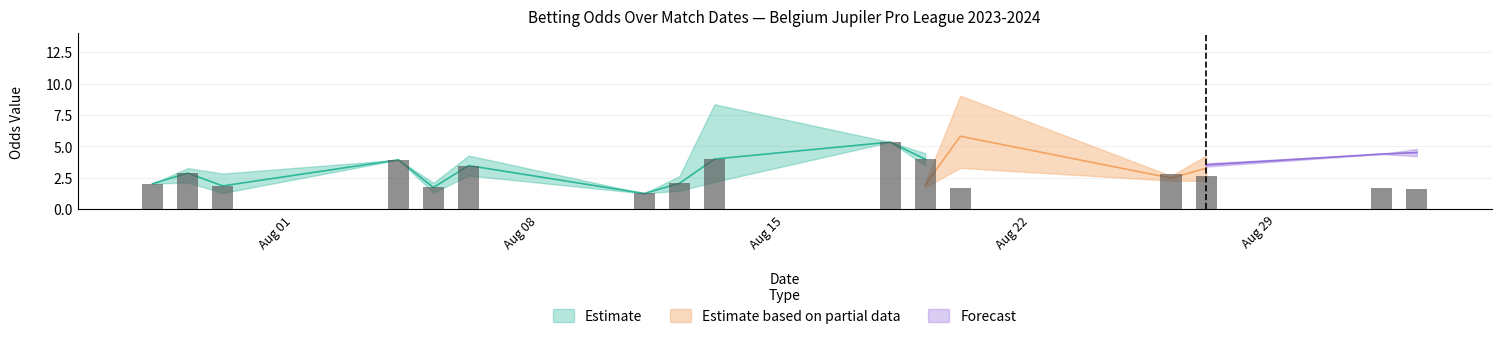

The home_closing_odds series shows 3.8 at 33. True or false?

False